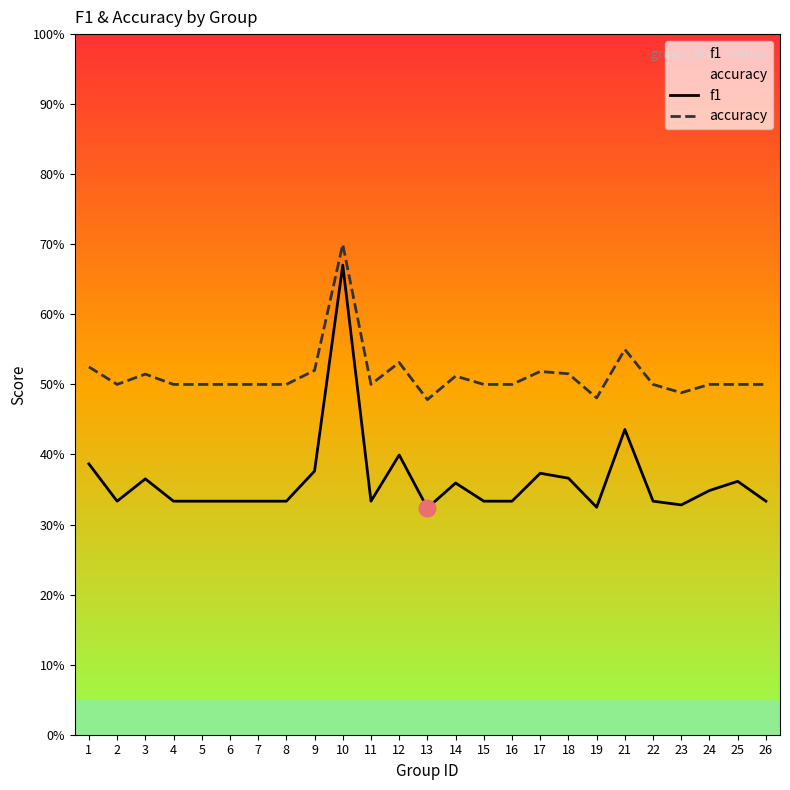

Which series changed the most between 4 and 5?

f1